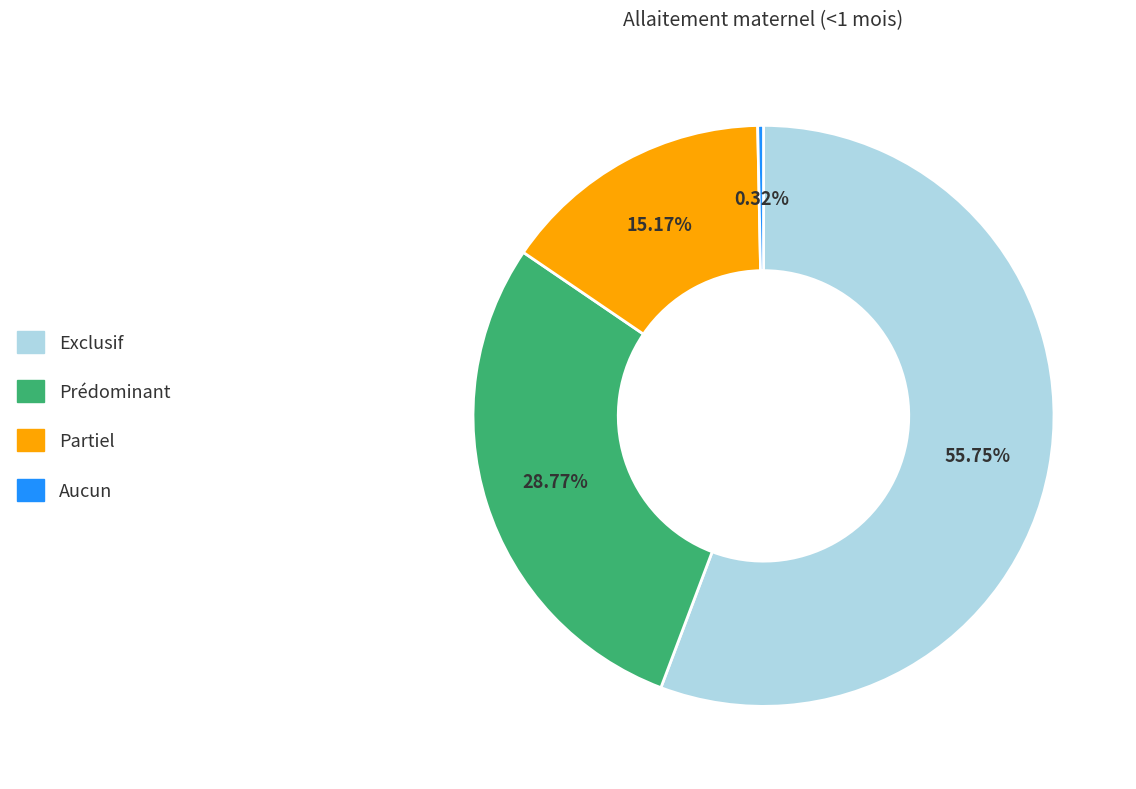

Is it true that Aucun is 0% of the pie?

True